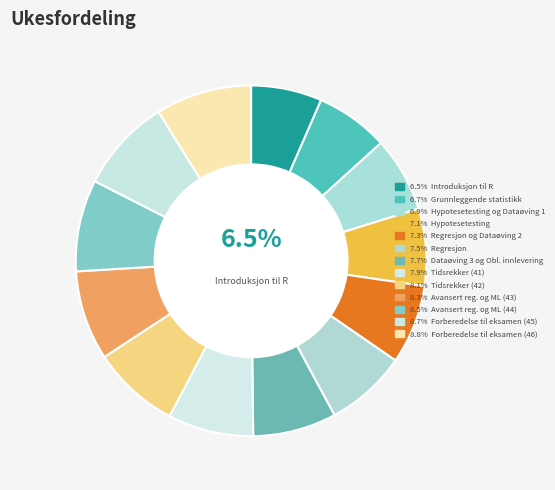

How many segments does this pie chart have?

13